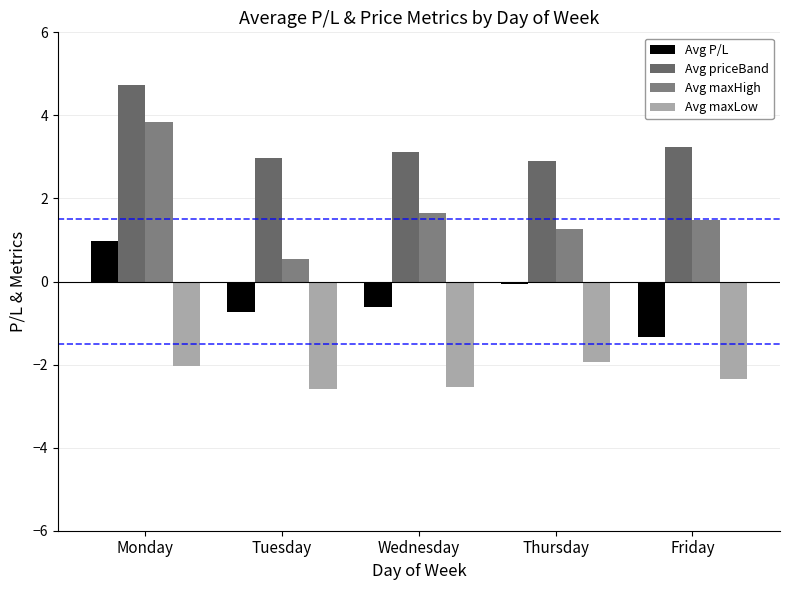

Rank the series at Monday from highest to lowest value.

Avg priceBand, Avg maxHigh, Avg P/L, Avg maxLow